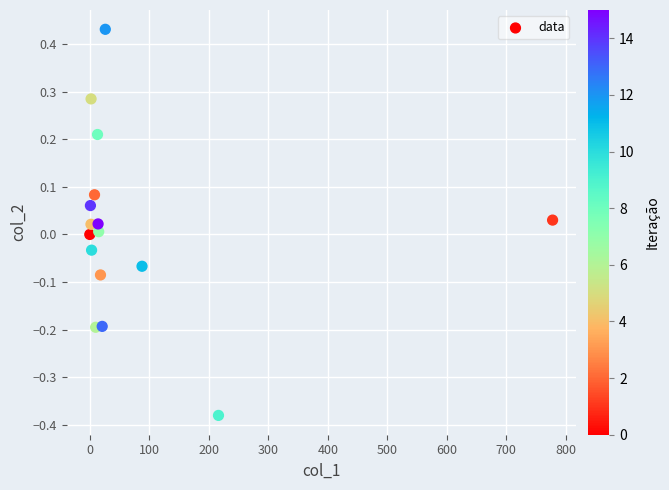

What is the range of Y values (max minus min)?

0.8